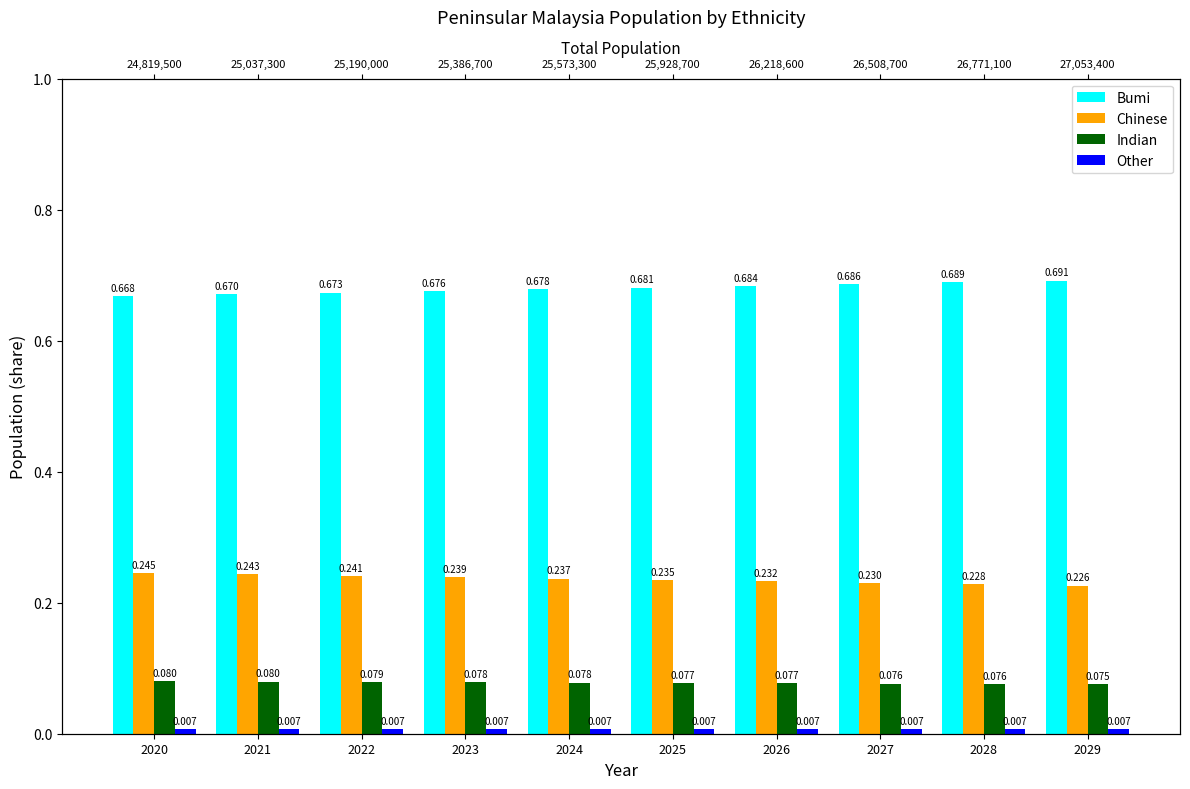

Does the chart contain any negative values?

No